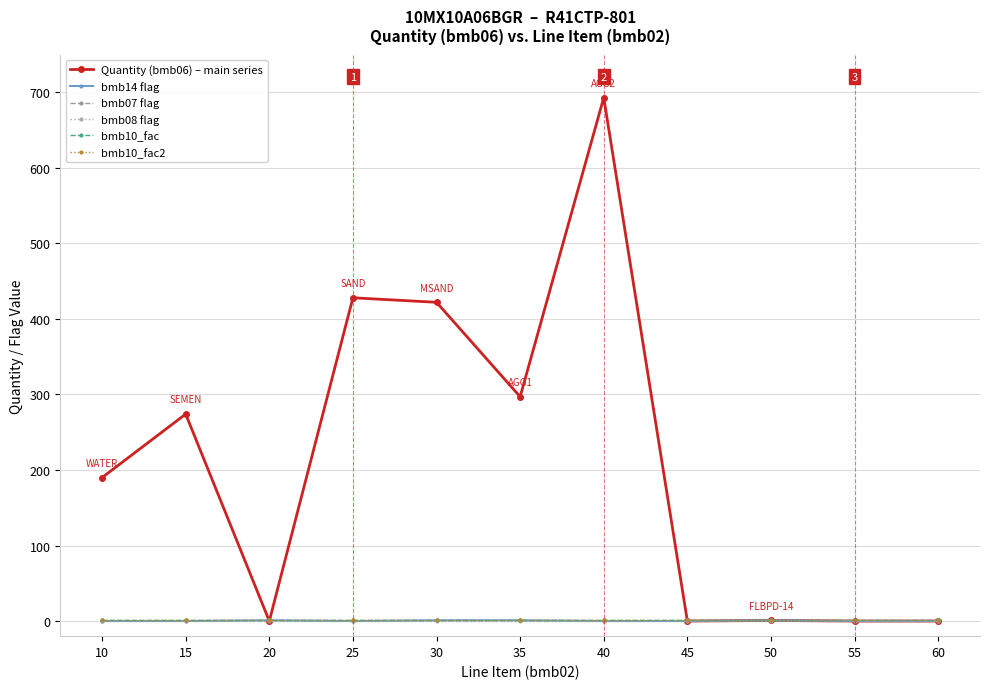

Is this an area chart (filled region under the line)?

No